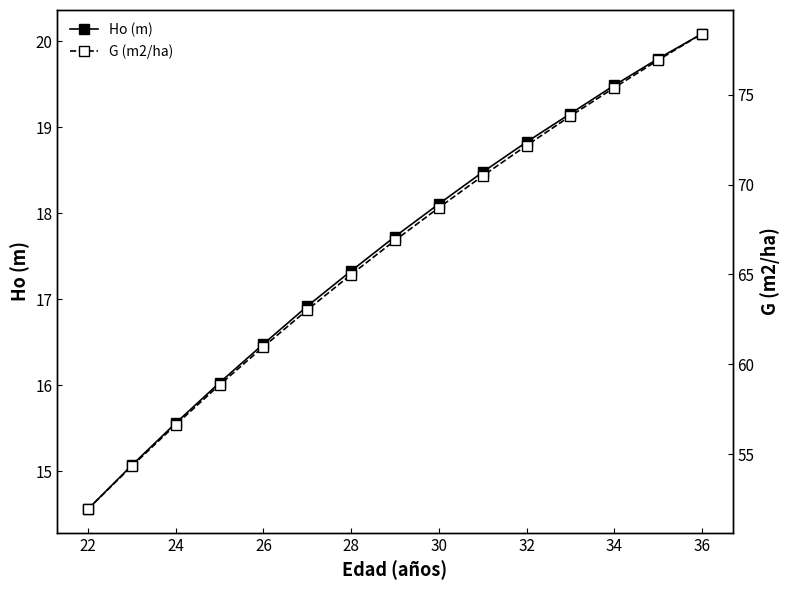

How many data points in G (m2/ha) are less than 66?

7